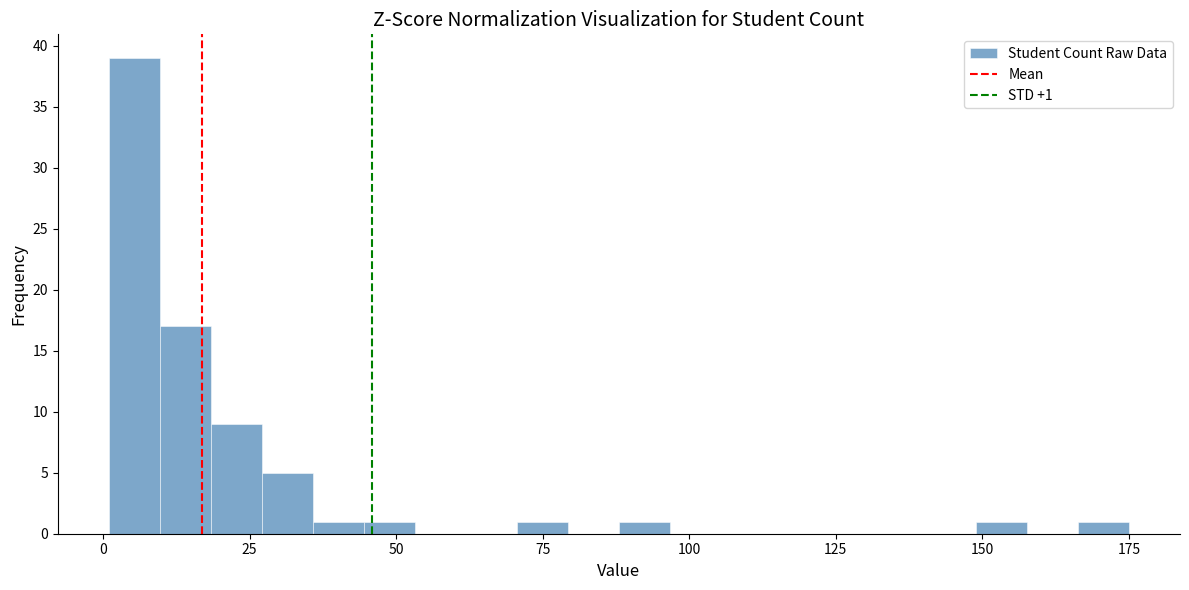

Read against the x-axis, roughly where is the centre of the tallest bar?

5